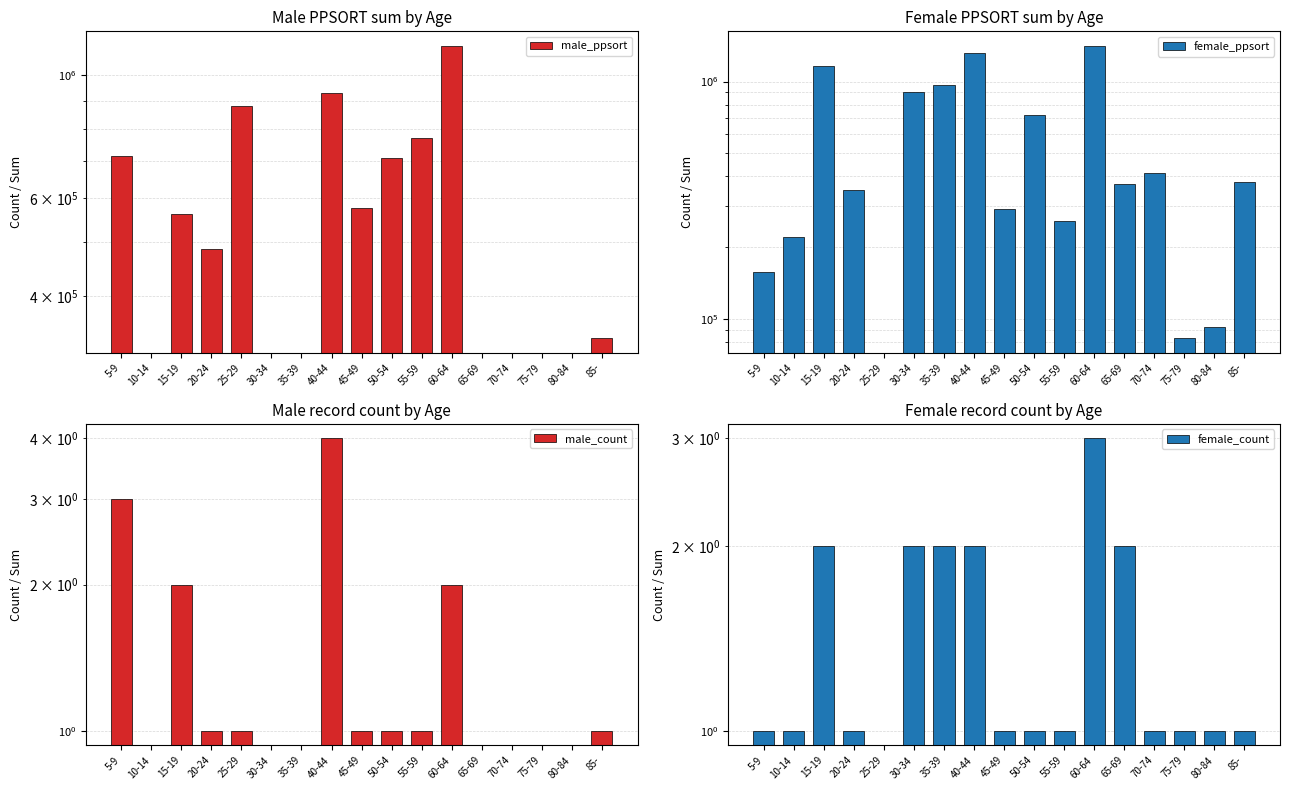

At which category does the chart reach its minimum across all series?

10-14